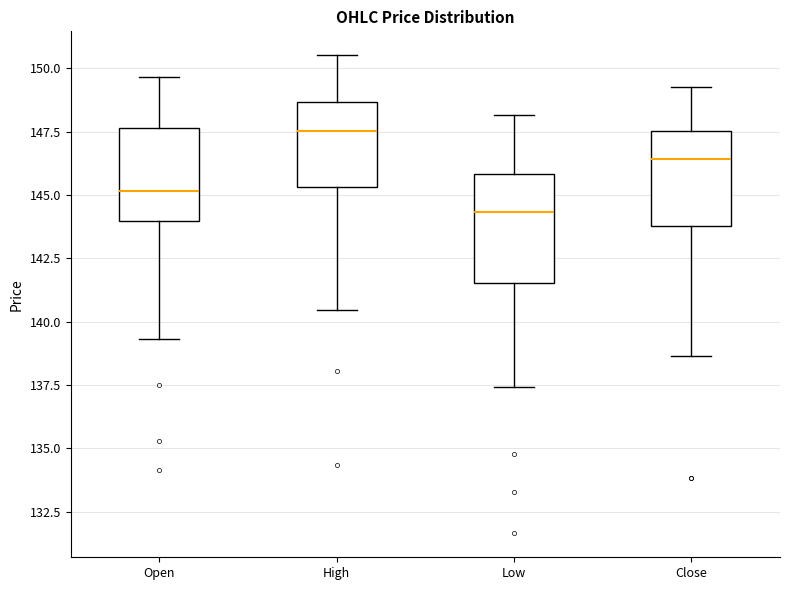

Which box is the tallest, from its lower edge to its upper edge?

Low